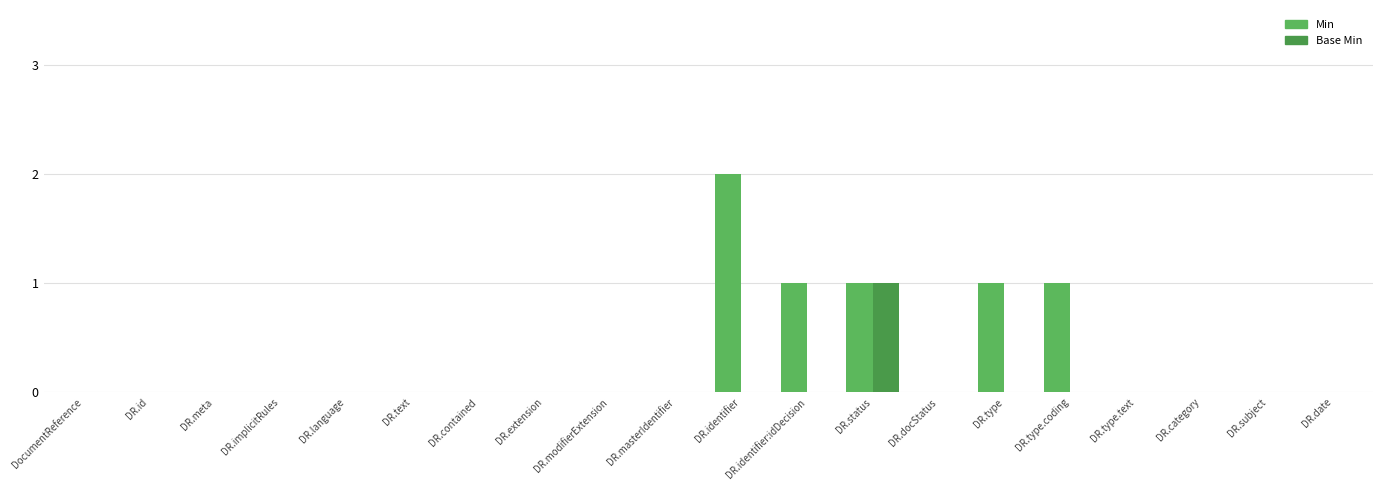

Is it true that Min equals -1 at DocumentReference?

False